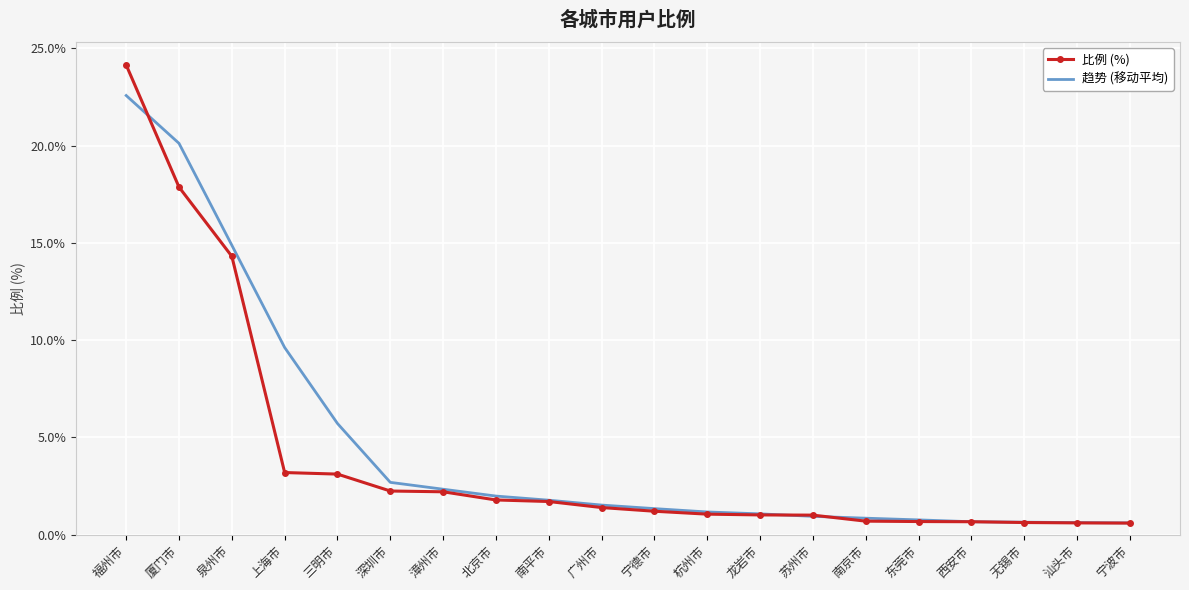

Which series changed the most between 广州市 and 南京市?

比例 (%)